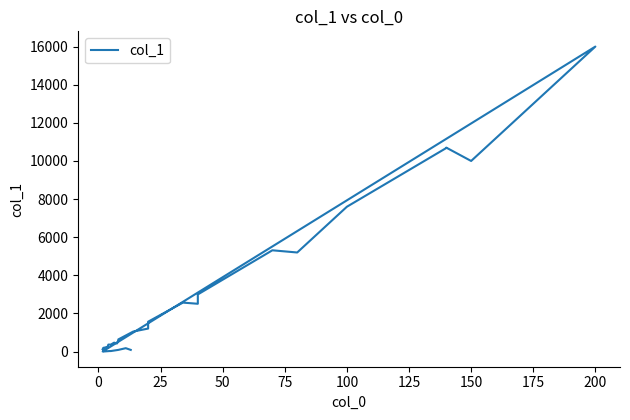

What is the minimum value shown in the chart?

7